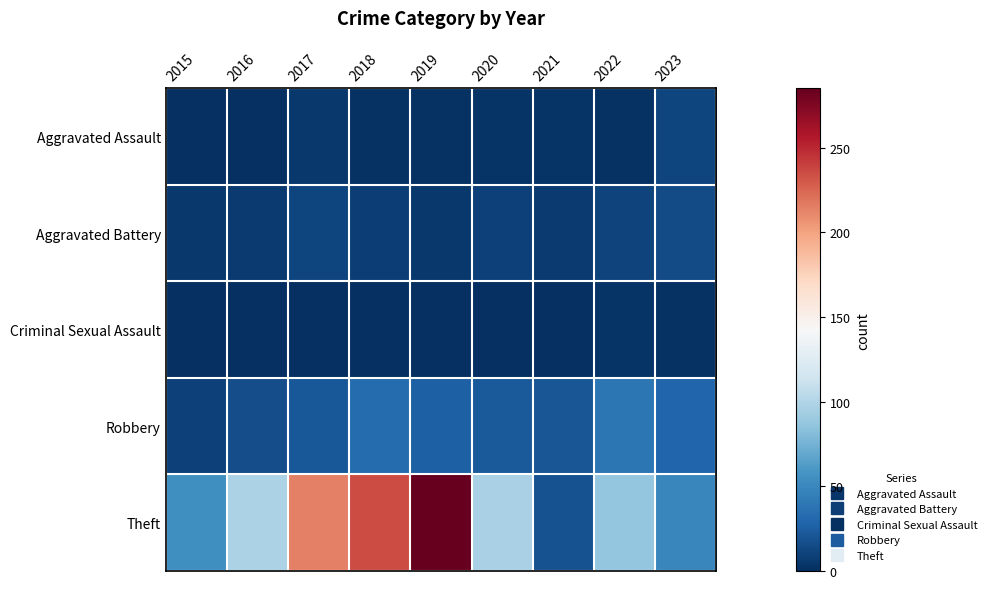

What is the difference between the highest and lowest values at 2016?

96